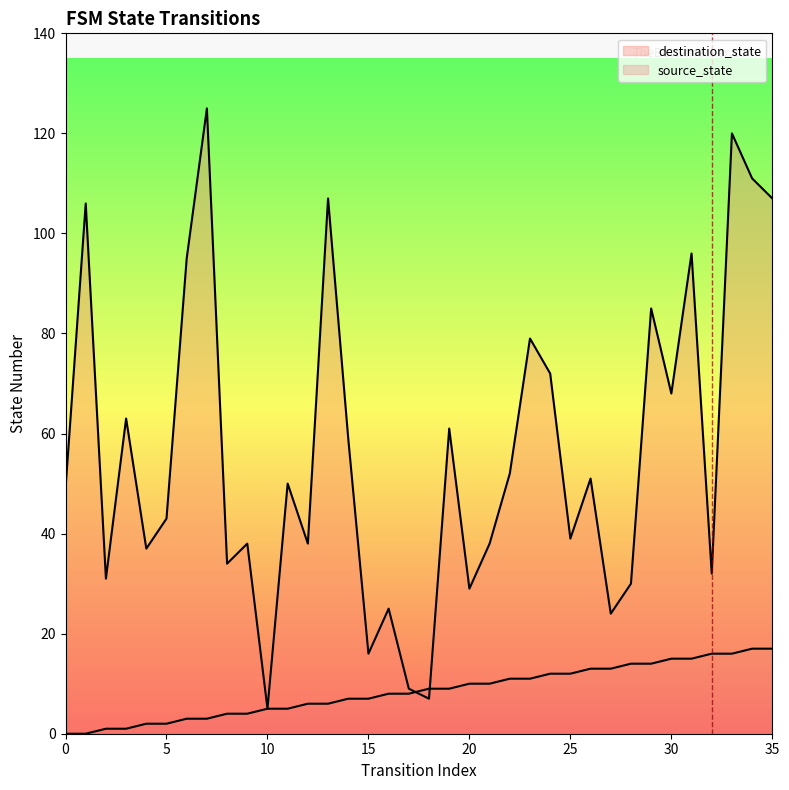

How many values in the destination_state series are below 50?

18